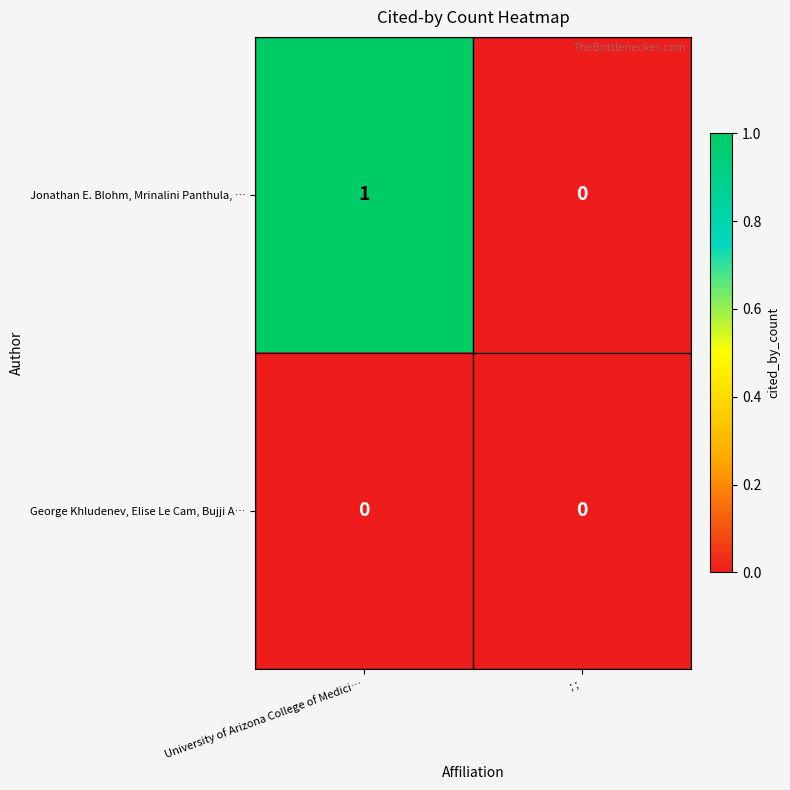

Which series has the largest range (max minus min)?

Jonathan E. Blohm, Mrinalini Panthula, …